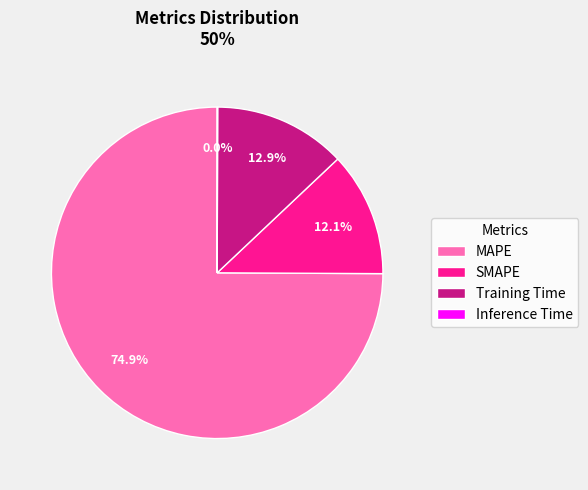

To the nearest percent, what is the average slice percentage?

25%